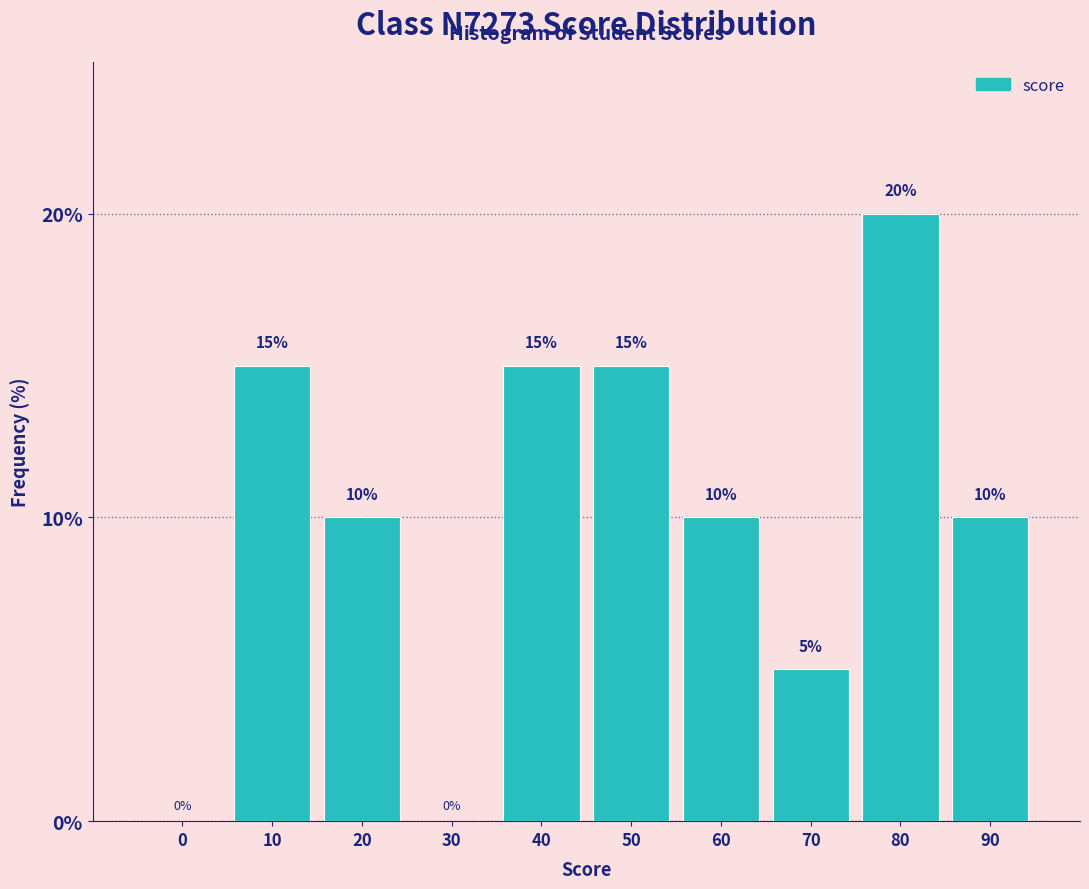

Reading left to right, list all the values displayed in this chart.

0=0	10=15	20=10	30=0	40=15	50=15	60=10	70=5	80=20	90=10